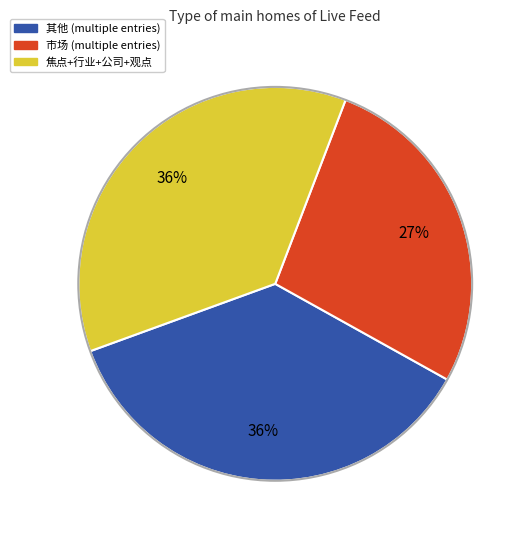

Which category has the smallest portion of the pie?

市场 (multiple entries)